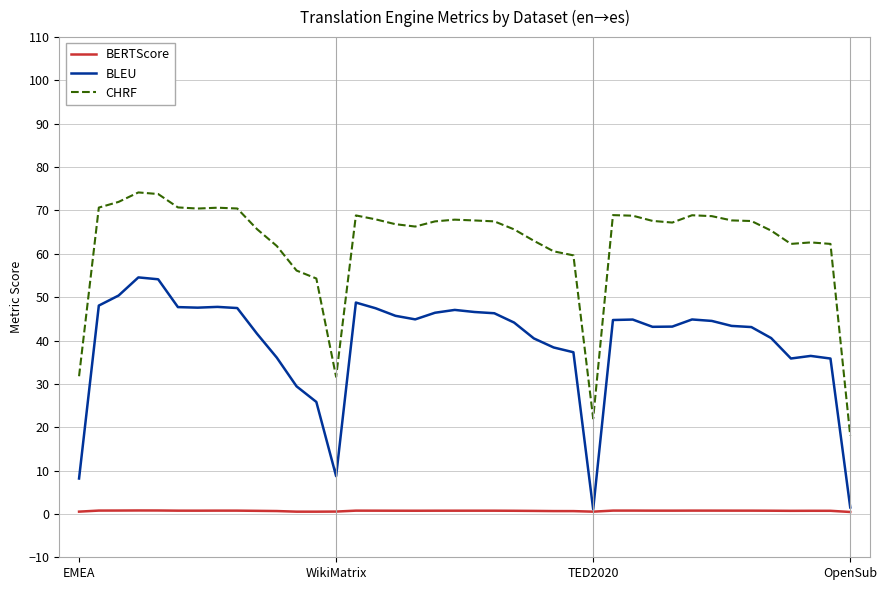

What are all the series names shown in the legend?

BERTScore, BLEU, CHRF